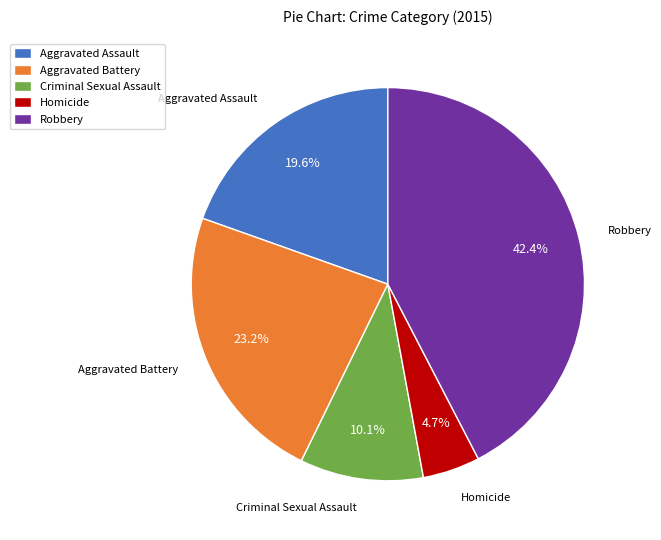

Is there any slice that represents more than half of the pie?

No